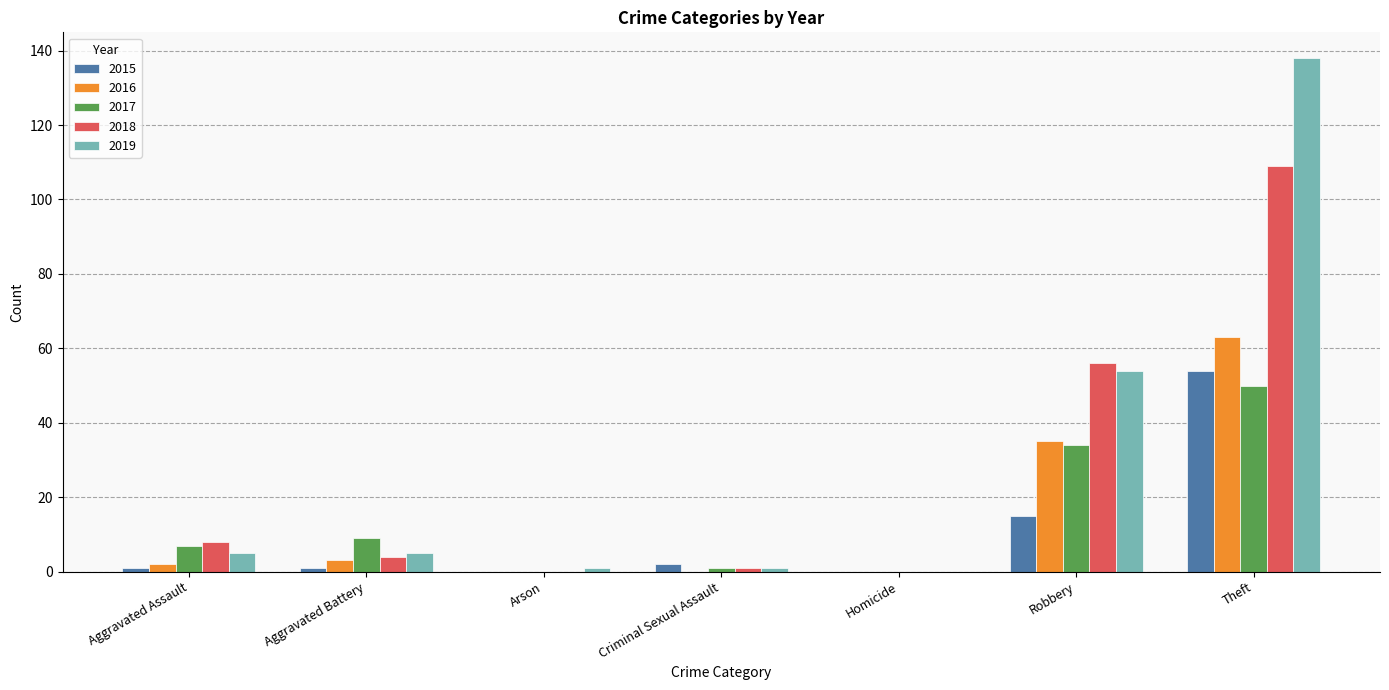

What value does the 2016 series have at Theft, to the nearest 5?

65